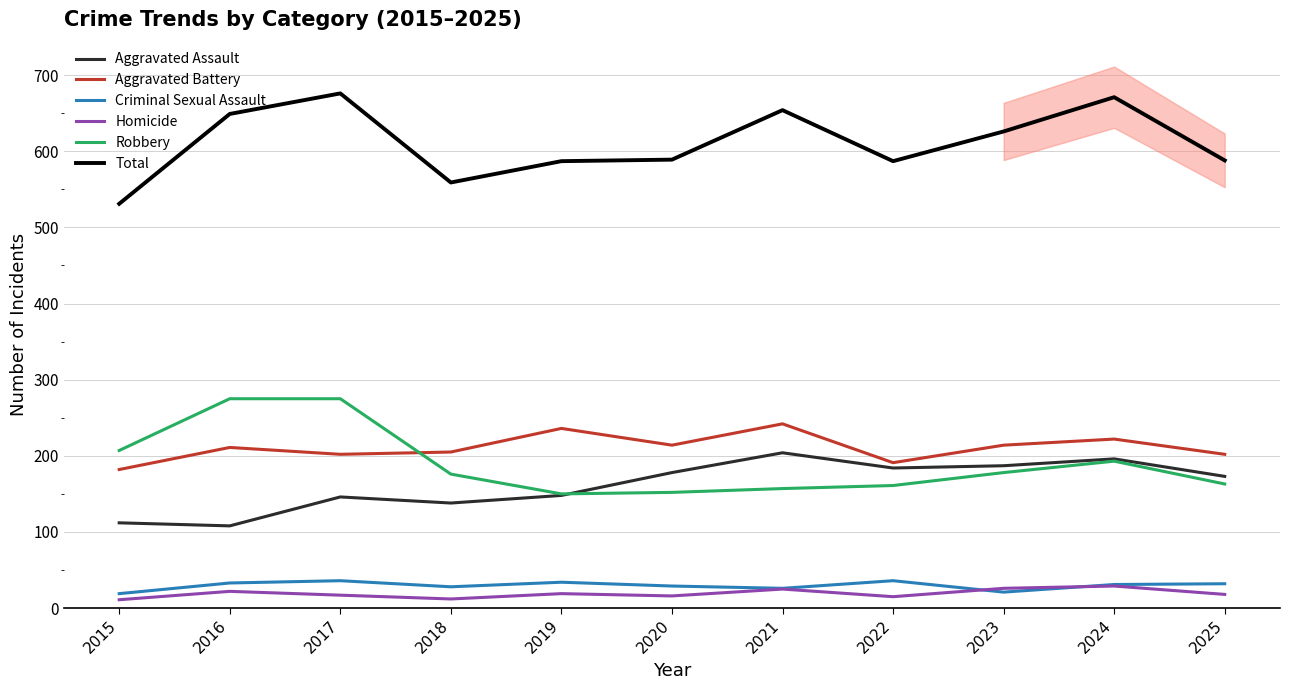

What is the minimum value for Homicide?

11